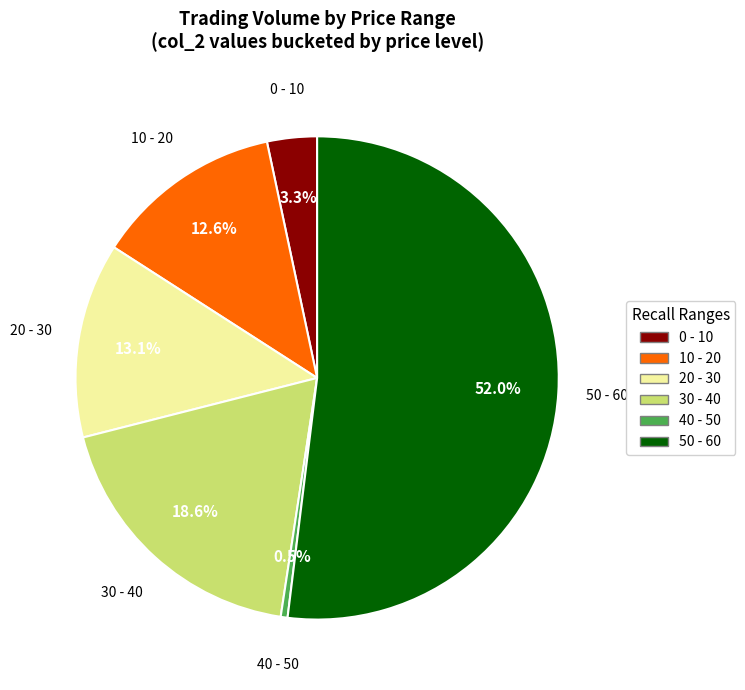

How many slices are in this pie chart?

6